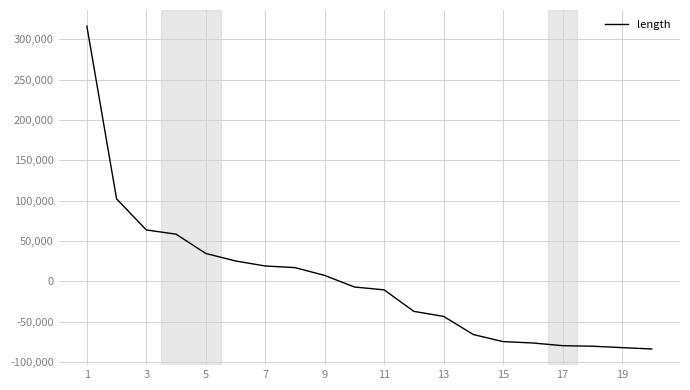

How many lines are shown in the chart?

1